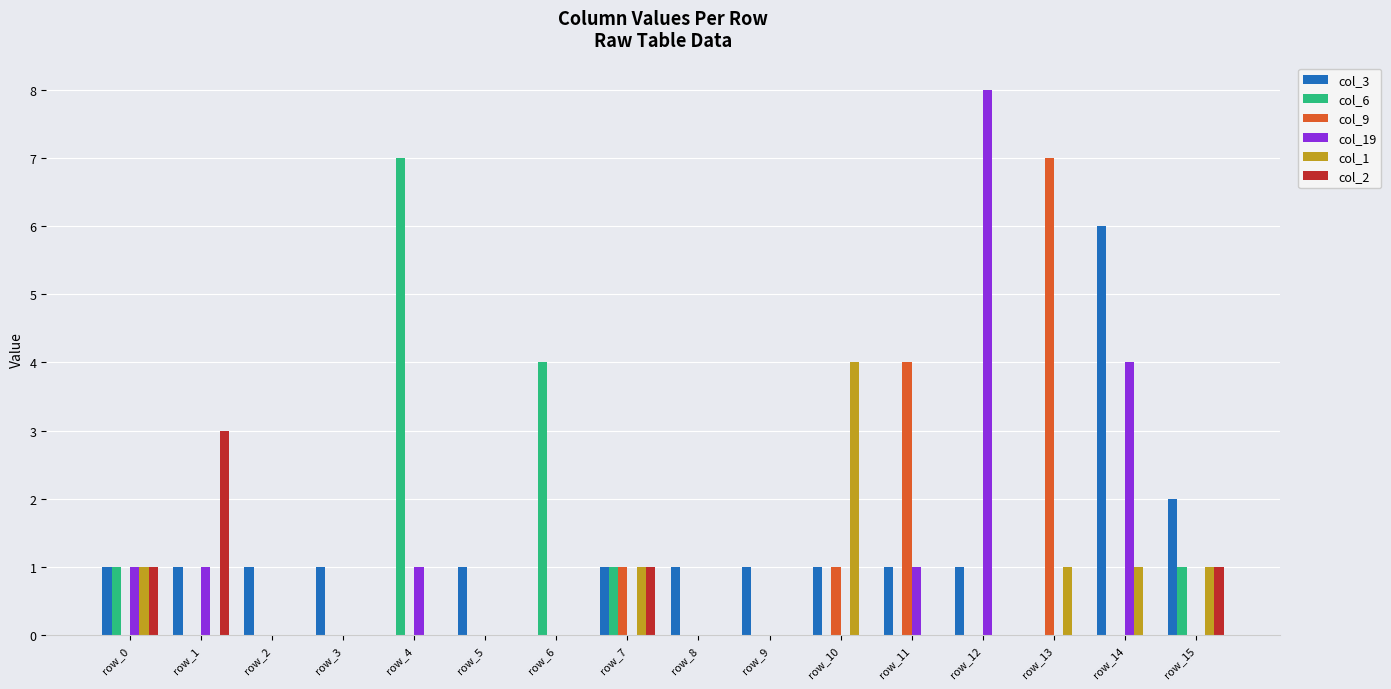

Is the value of col_3 at row_2 greater than the value of col_1 at row_3?

Yes